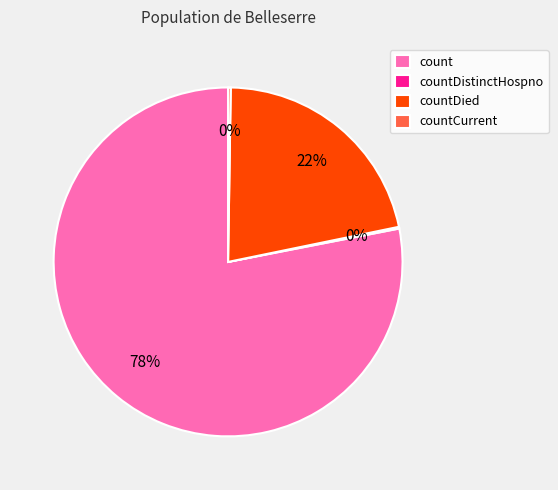

Is it true that countDied is 36% of the pie?

False